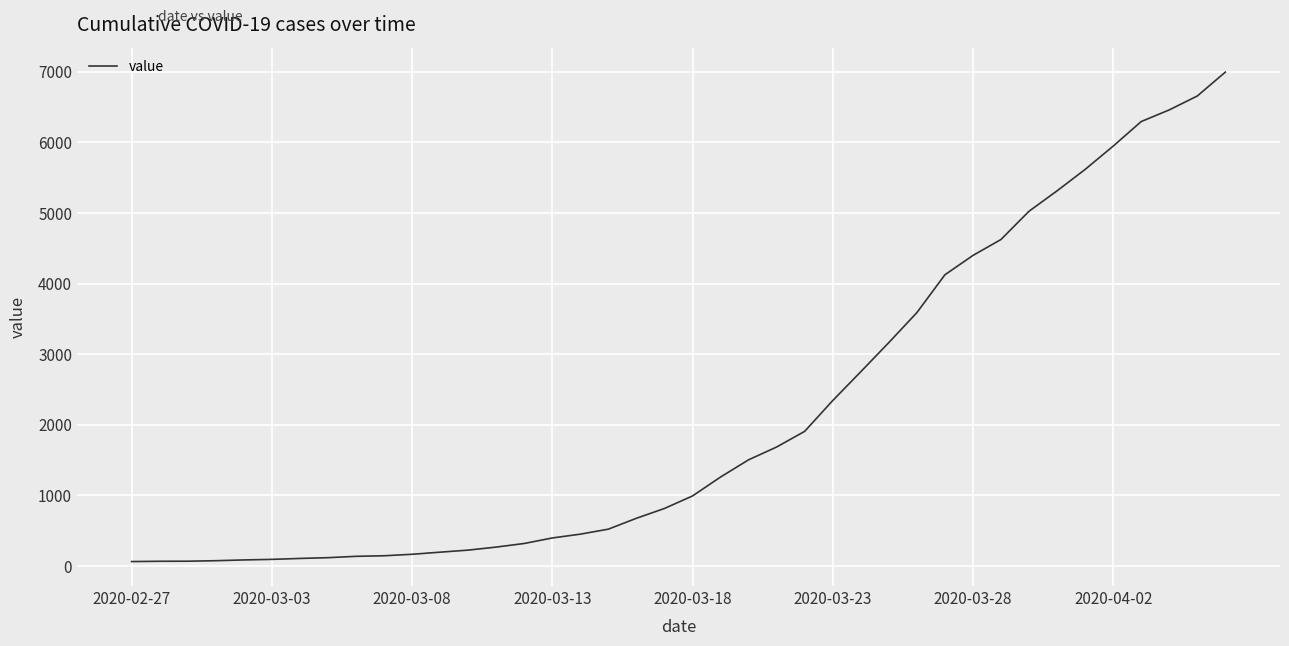

What is the difference between the maximum and minimum values?

6931